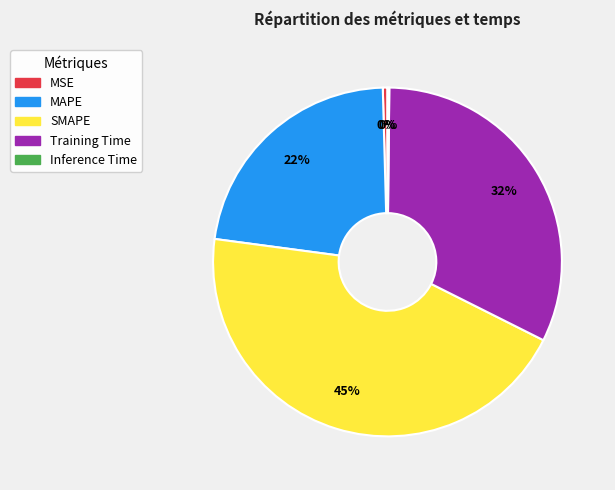

Do SMAPE and Training Time together represent more than half of the pie?

Yes